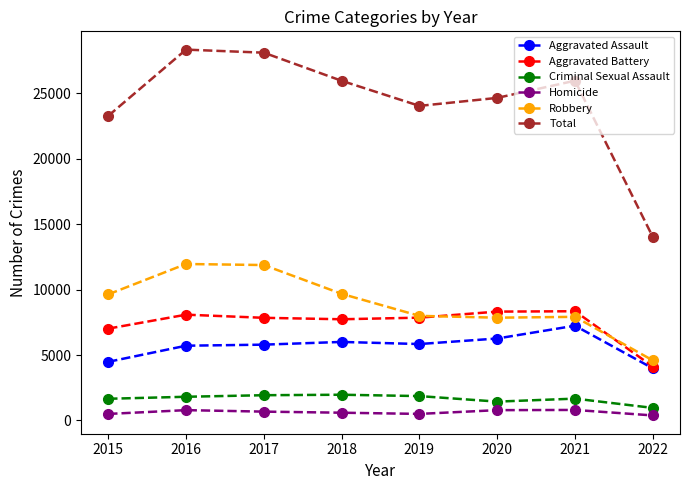

Which series changed the most between 2016 and 2020?

Robbery